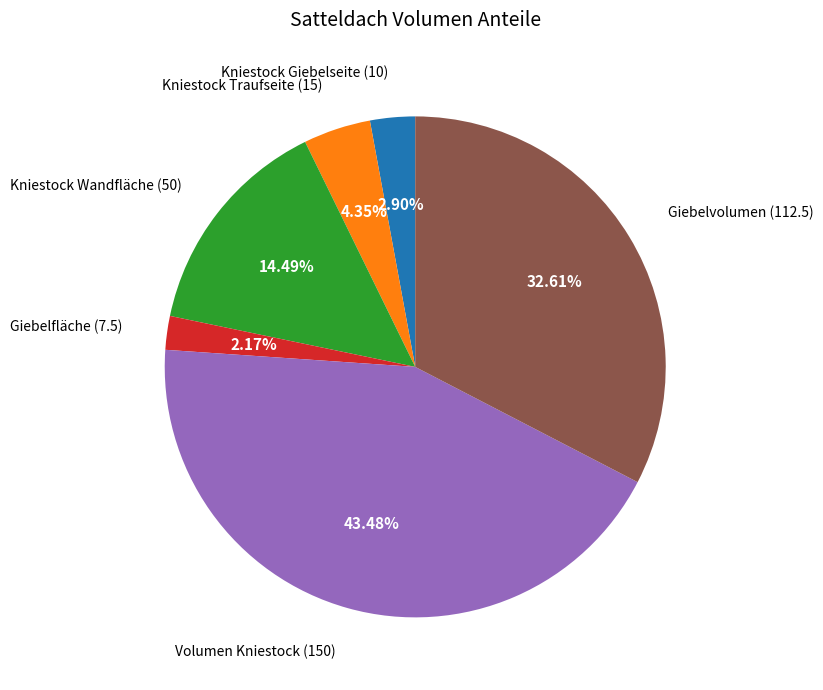

Is there any slice that represents more than half of the pie?

No